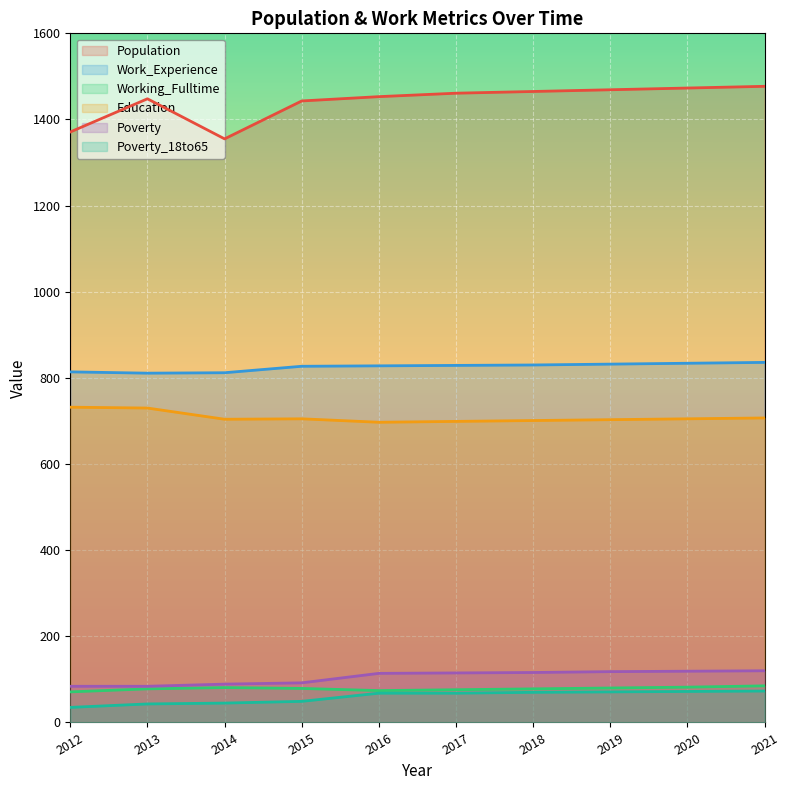

What is the value of the Work_Experience point at the 10th from the left?

836